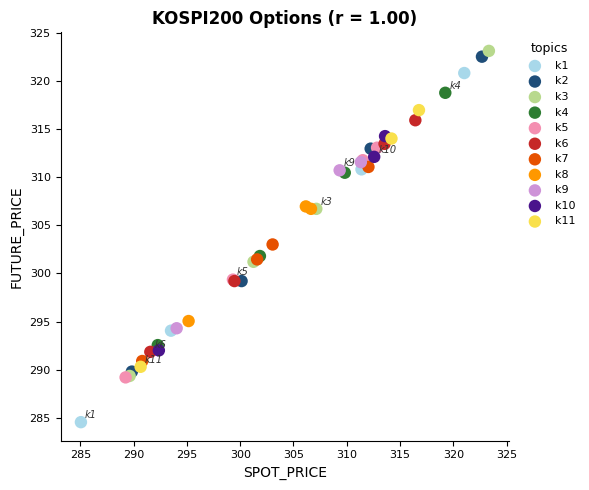

Which series reaches the minimum Y coordinate?

k1